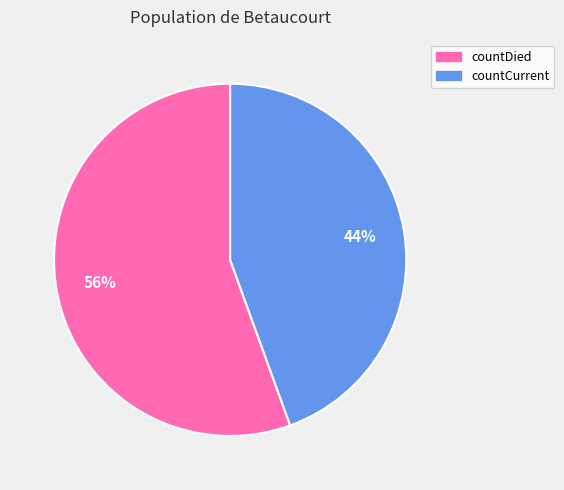

To the nearest percent, what percentage of the pie is countCurrent?

44%